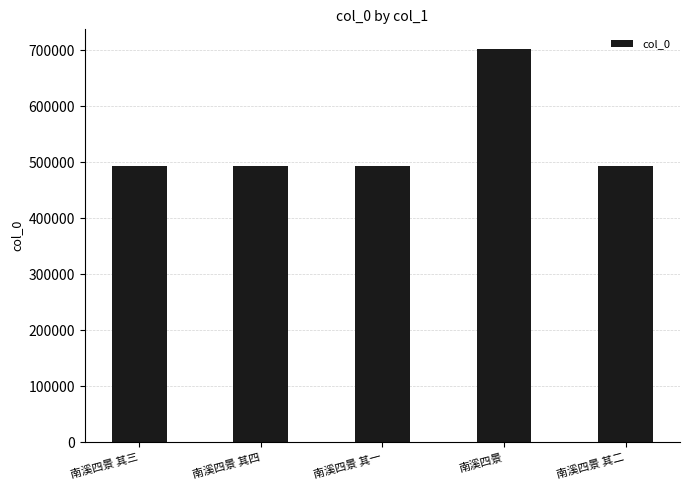

What is the sum of the values at 南溪四景 其四 and 南溪四景?

1196285